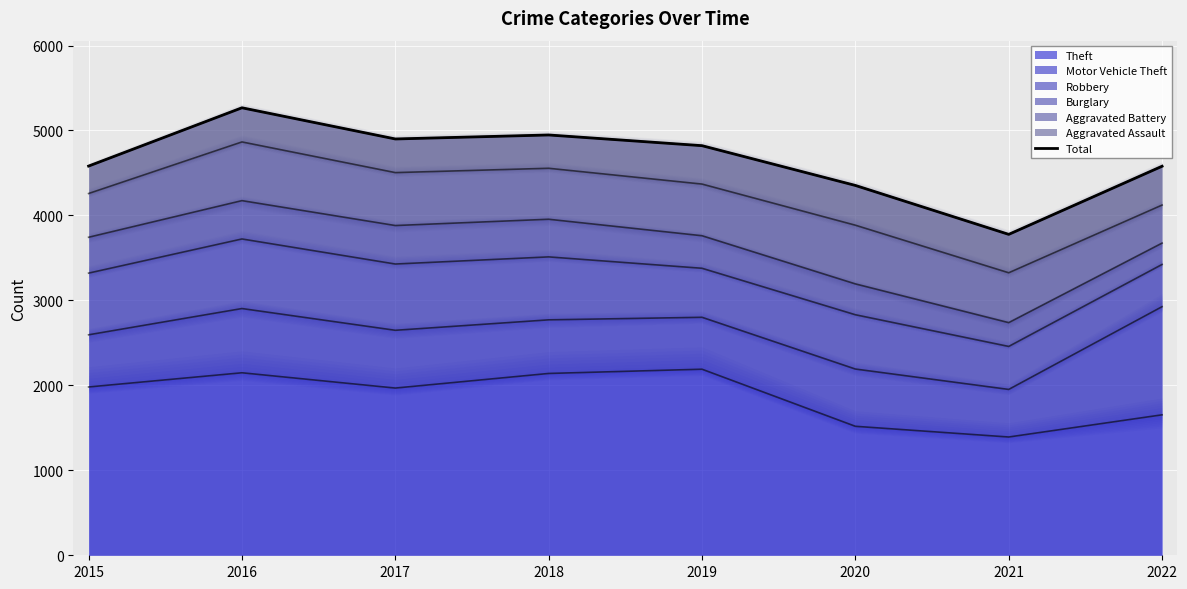

What is the value of the 2nd point from the left?

5267